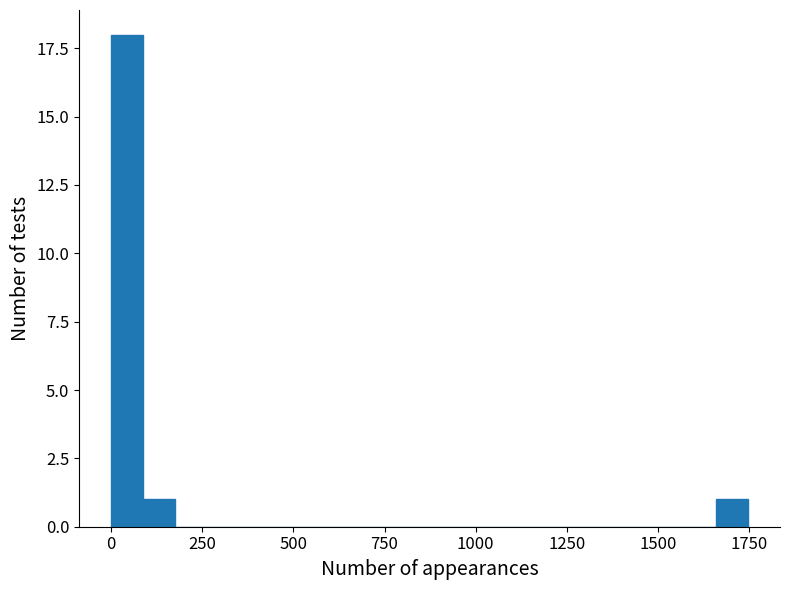

Read against the x-axis, roughly where is the centre of the tallest bar?

50